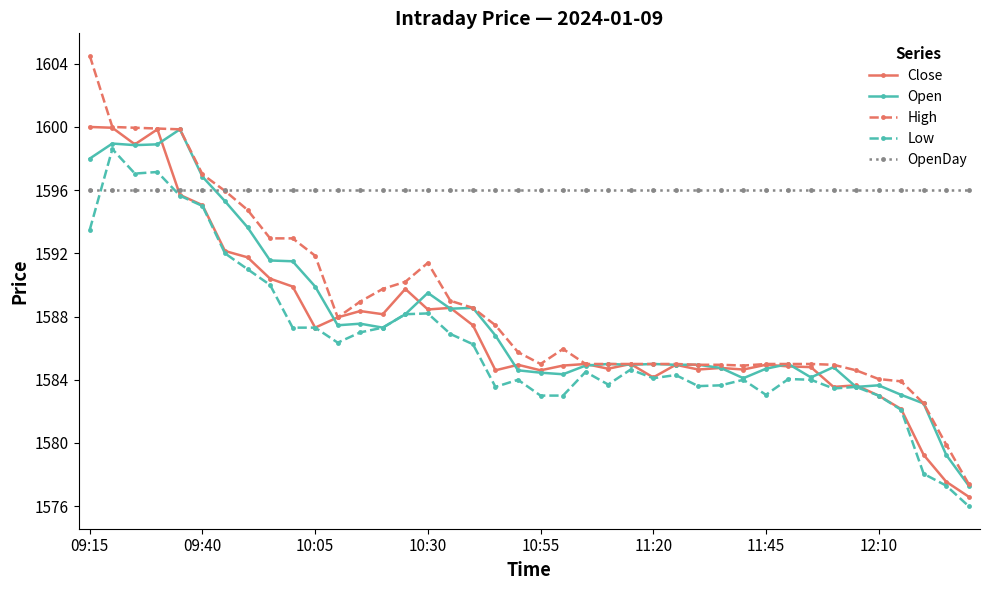

At how many categories does at least one series exceed 1595?

40